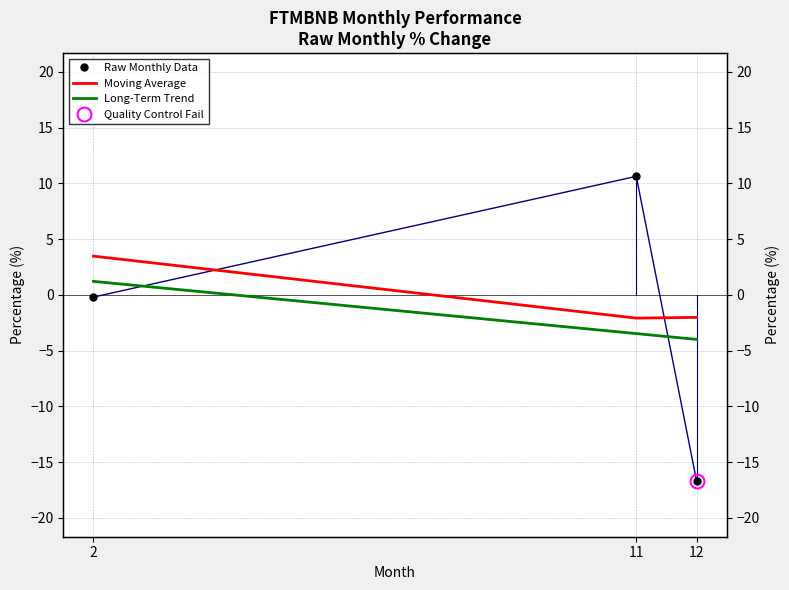

The chart shows a value of -16.7 at 12. True or false?

True